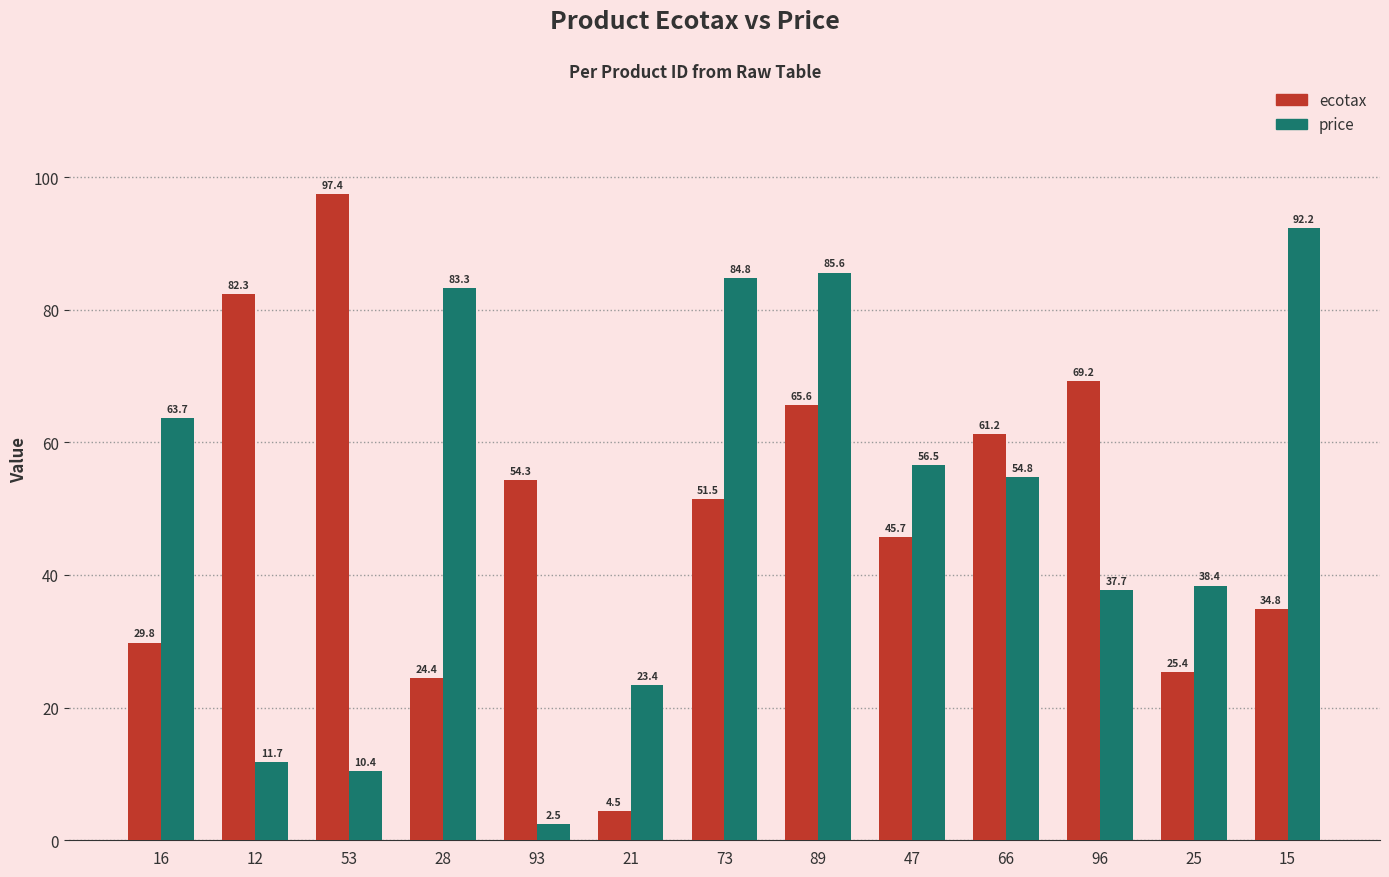

True or false: price has a value of 84.6 at 16.

False